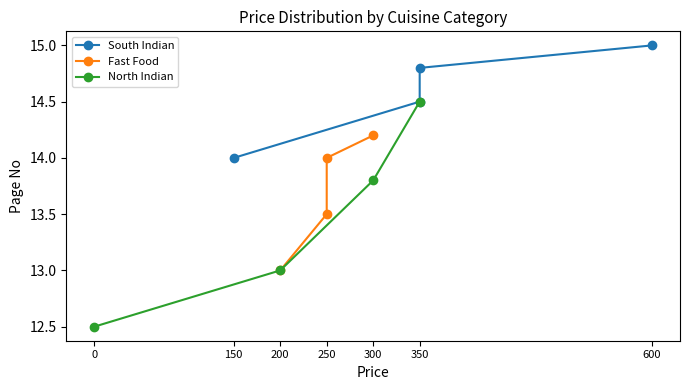

Reading right to left, what are all the values shown in this chart?

South Indian: 15.0	14.8	14.5	14.0
Fast Food: 14.2	14.0	13.5	13.0
North Indian: 14.5	13.8	13.0	12.5